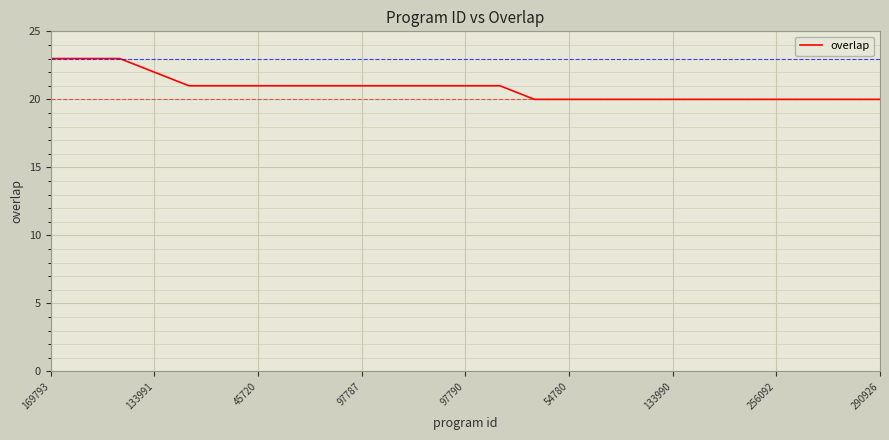

What is the difference between the maximum and minimum values?

3